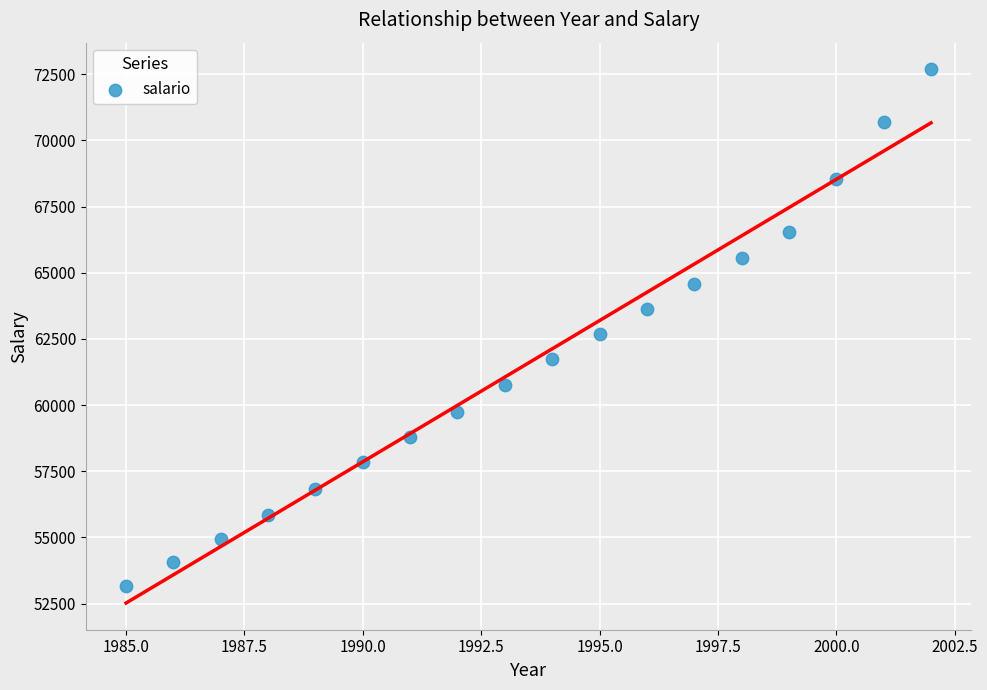

What Y value in the scatter plot is closest to 62932?

62681